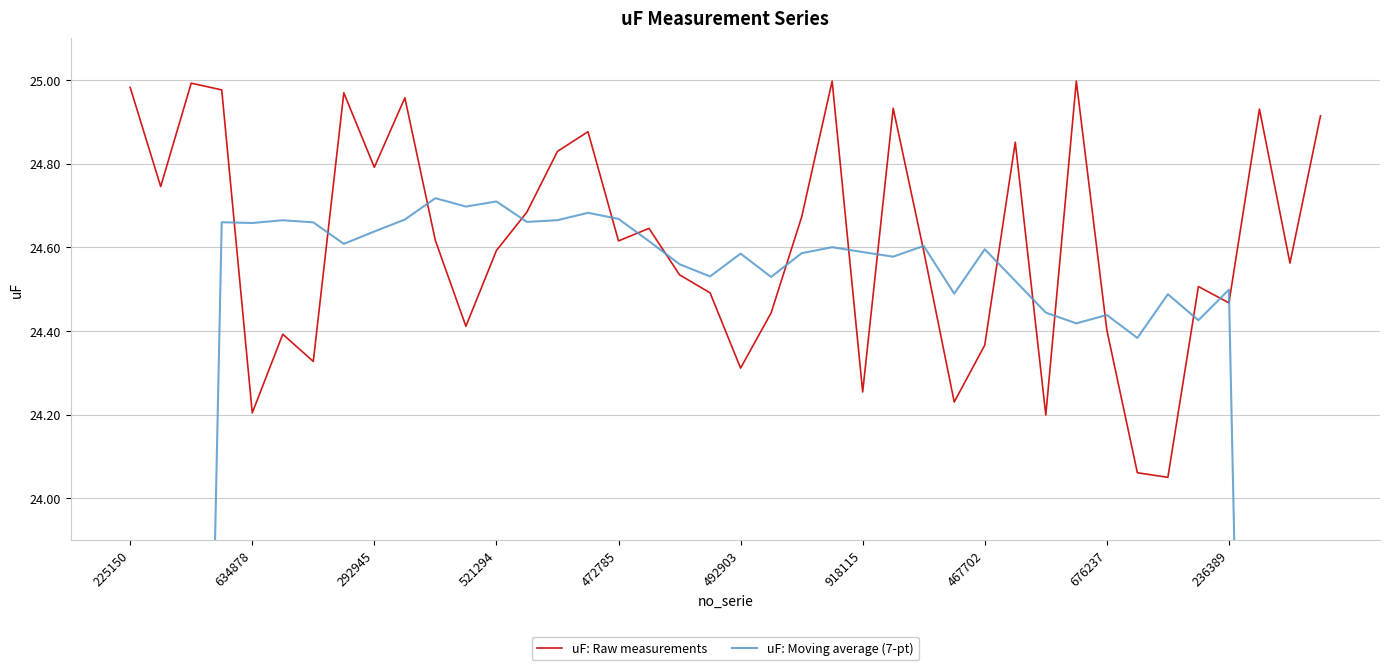

Is the value of uF: Moving average (7-pt) at 18 greater than the value of uF: Raw measurements at 22?

No